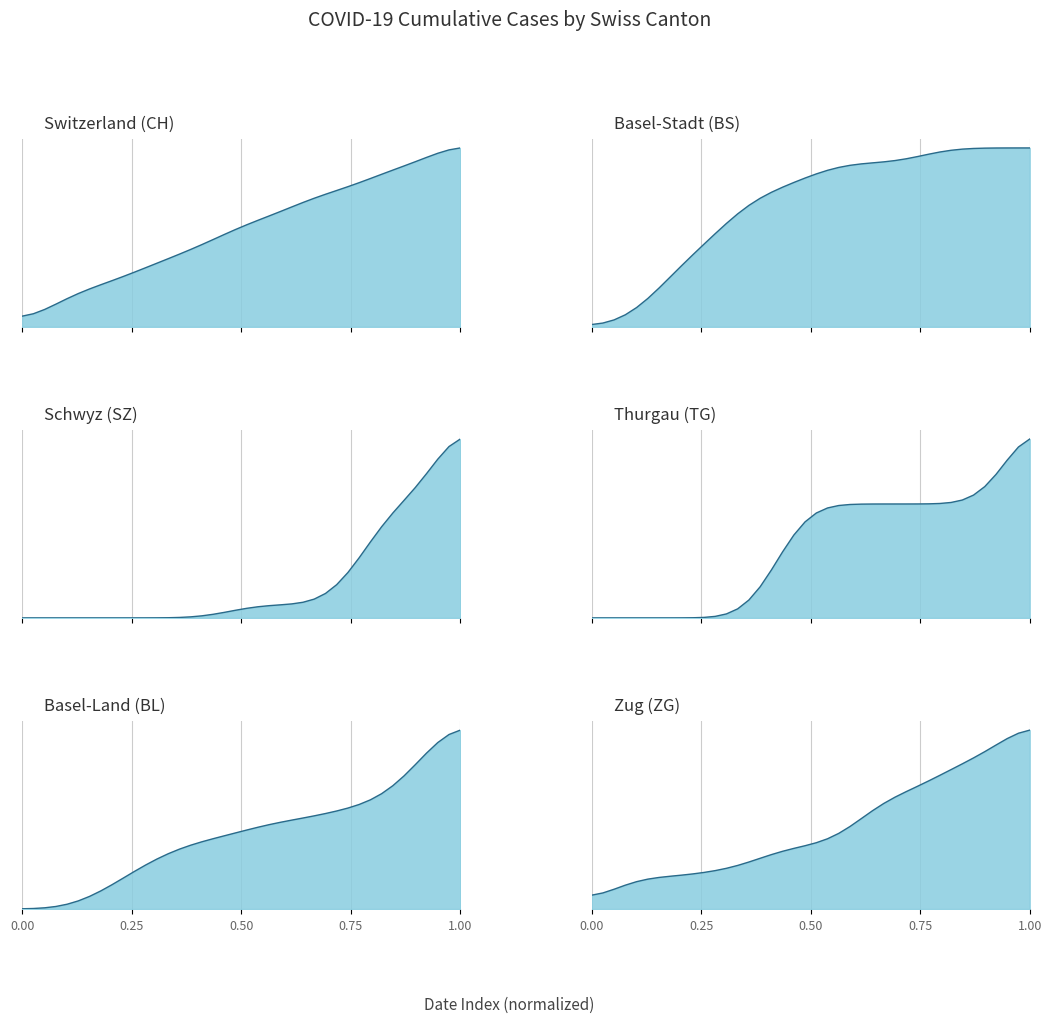

Is the value of BL at 2020-06-05 greater than the value of ZG at 2020-06-22?

No